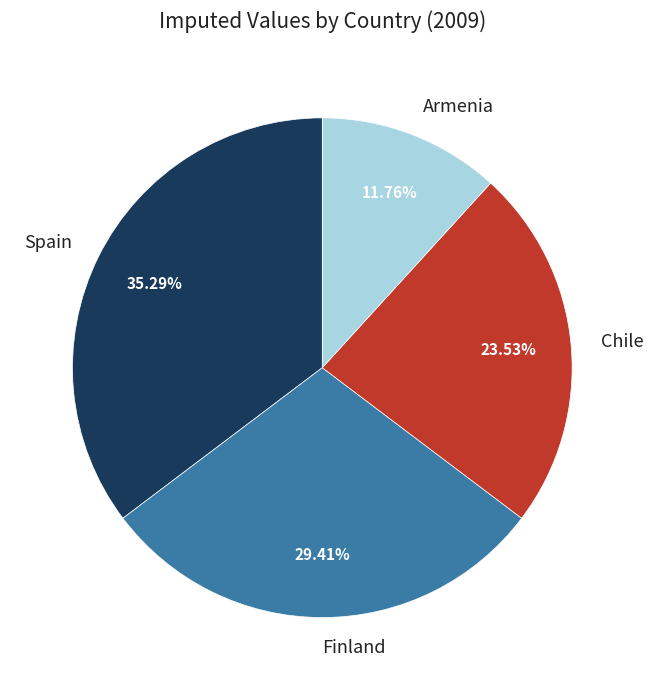

The Spain slice represents 27% of the pie. True or false?

False